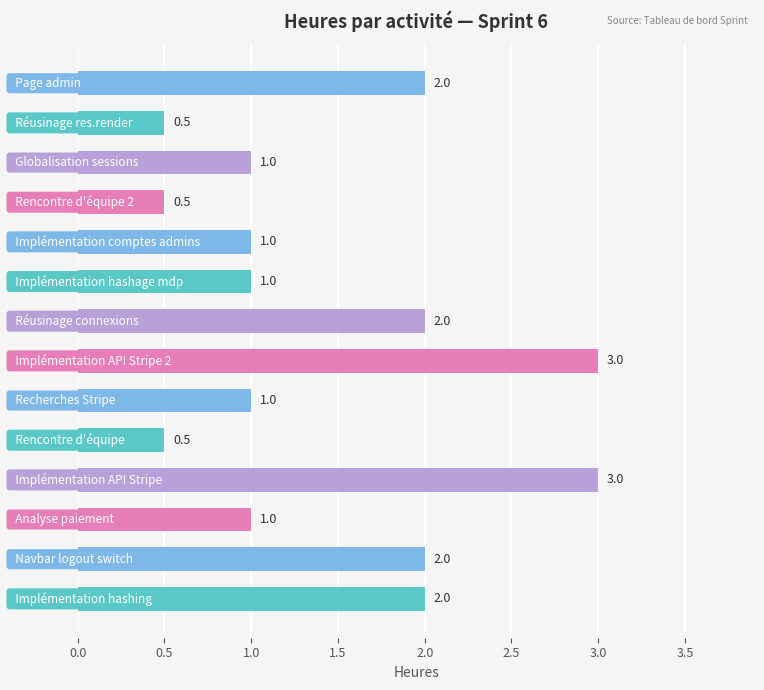

What is the minimum value shown in the chart?

0.5